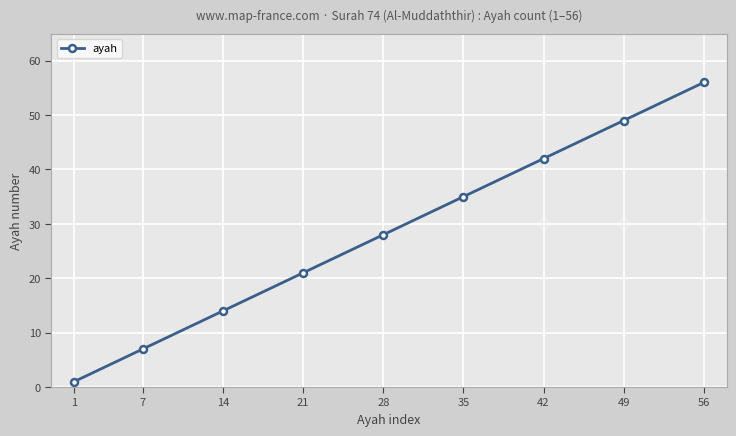

What is the value of the 2nd point from the left?

7